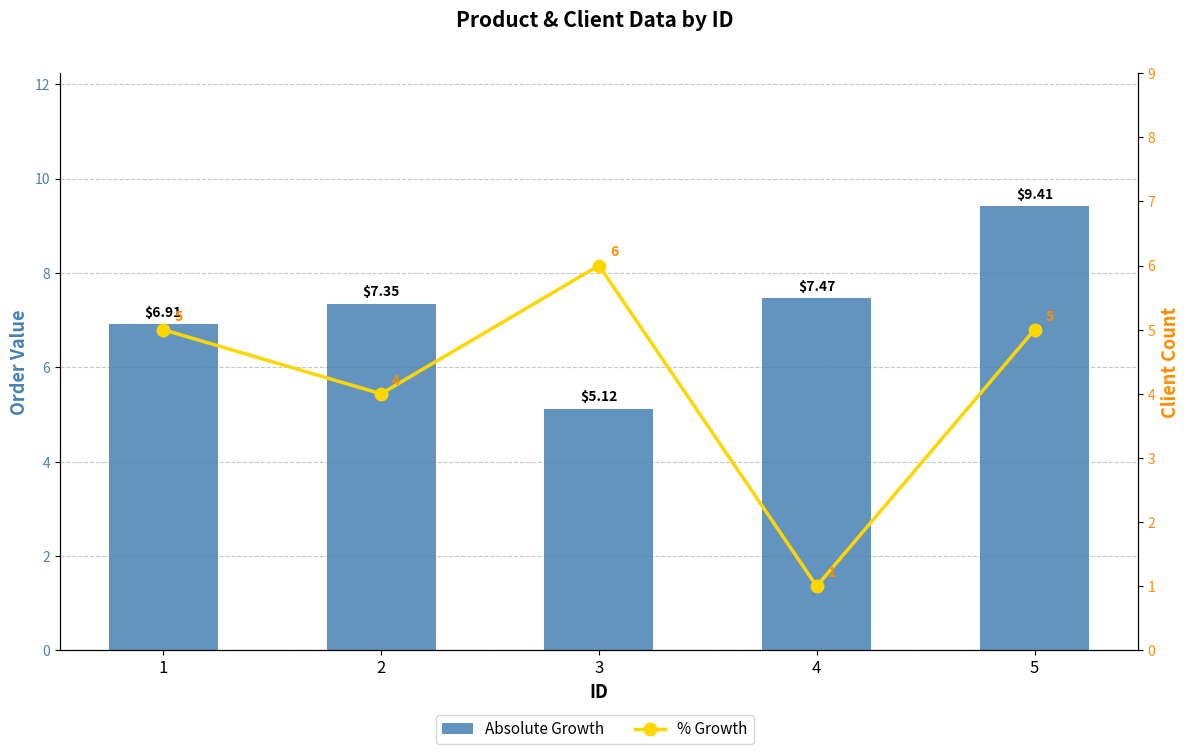

How many data points in Absolute Growth are above 7?

3